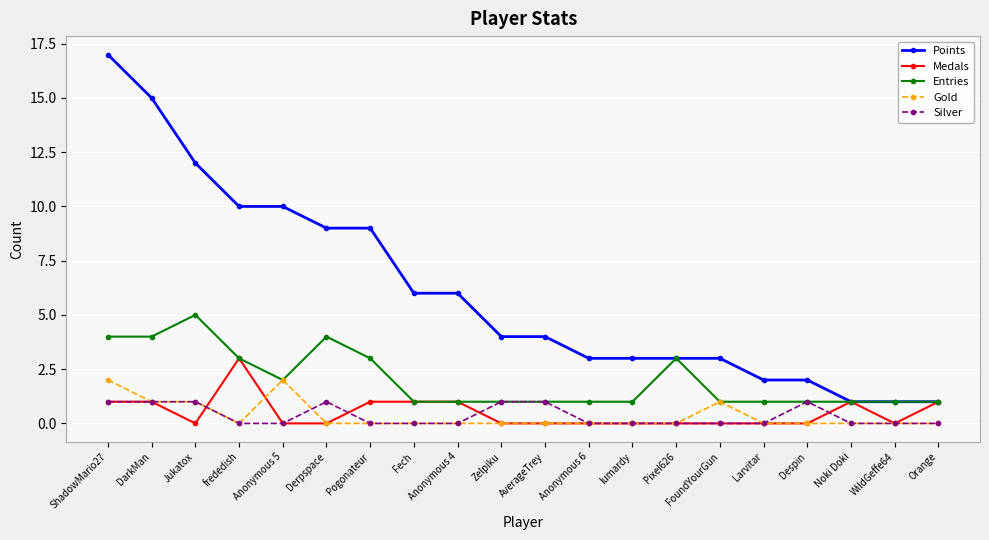

What position from the left is FoundYourGun?

15